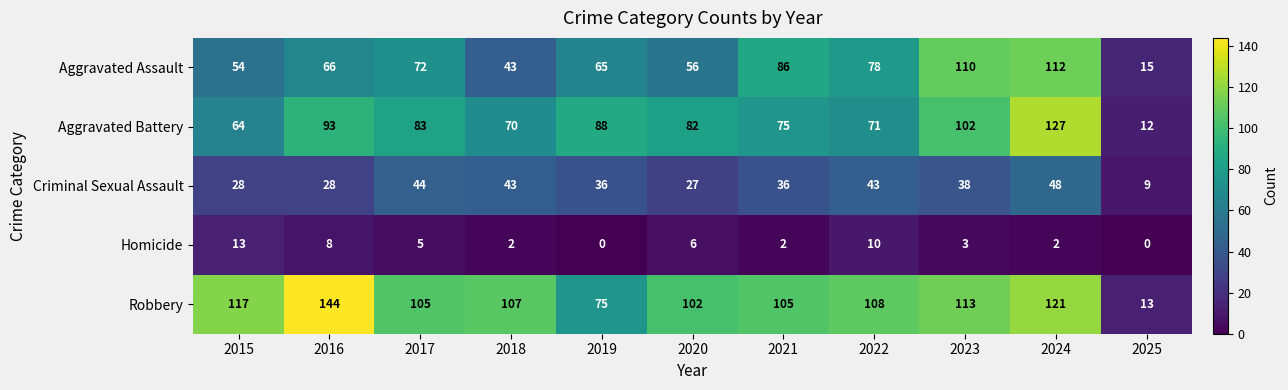

Which series changed the most between 2019 and 2023?

Aggravated Assault